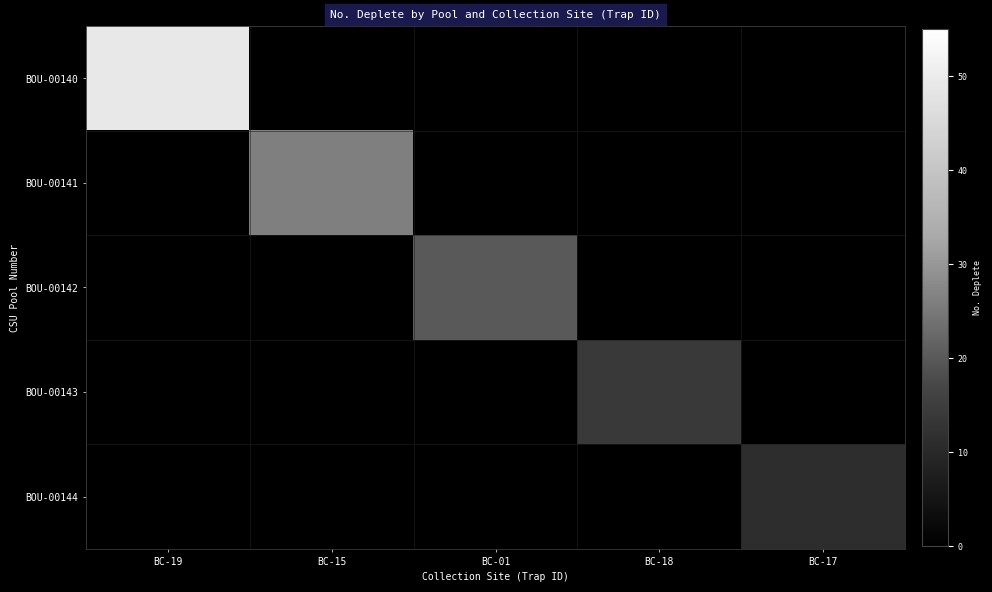

Which series has the widest spread of values?

BOU-00140